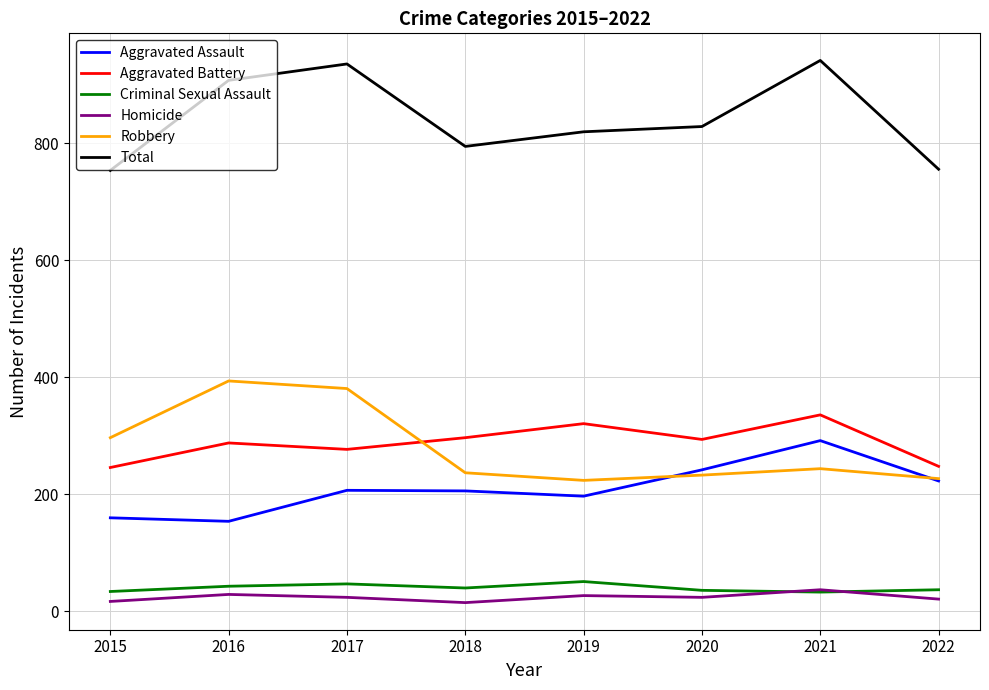

Rank the series by their maximum value, from lowest to highest.

Homicide, Criminal Sexual Assault, Aggravated Assault, Aggravated Battery, Robbery, Total